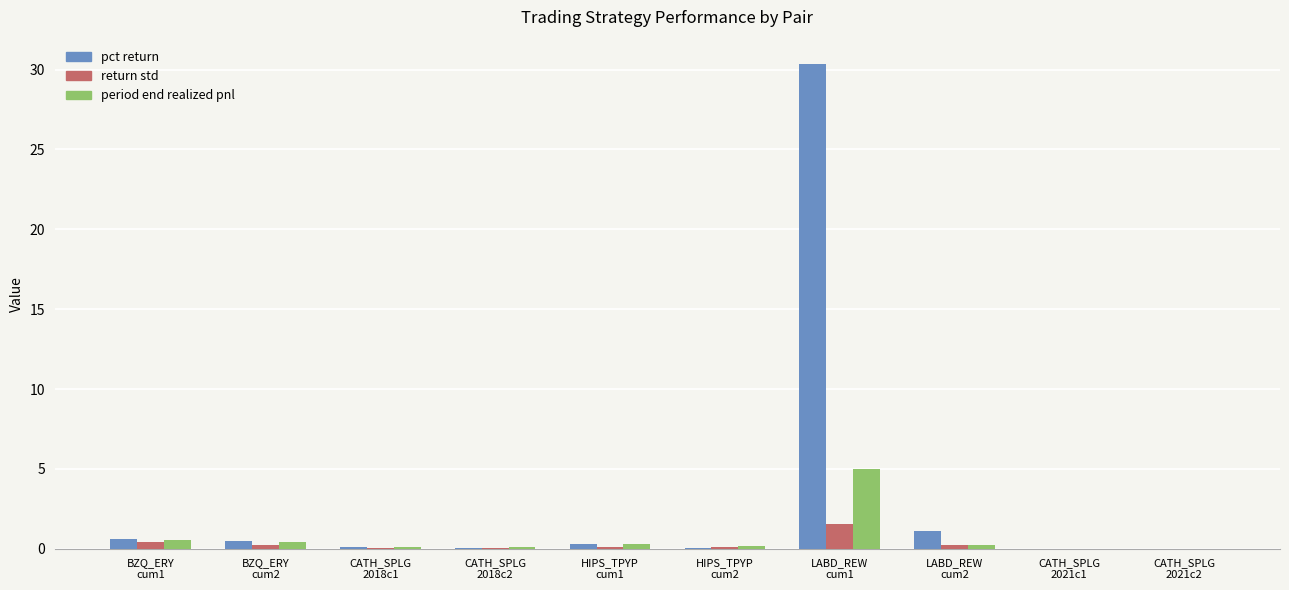

Which series has the largest total across all categories?

pct return